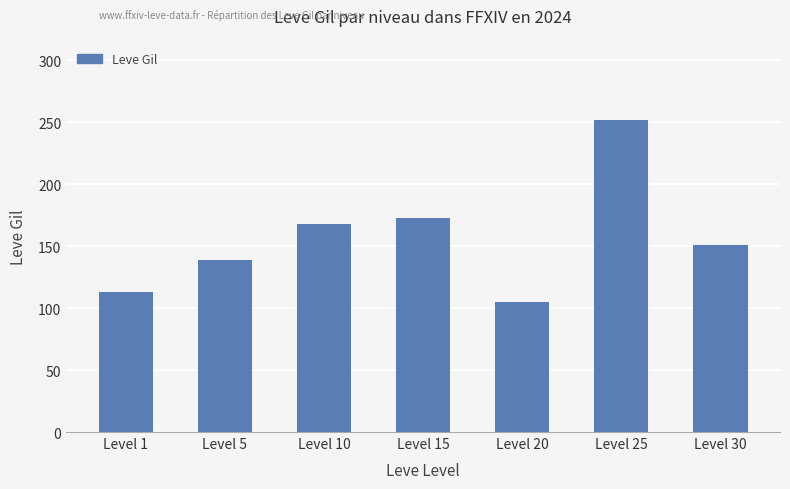

What is the sum of all values?

1101